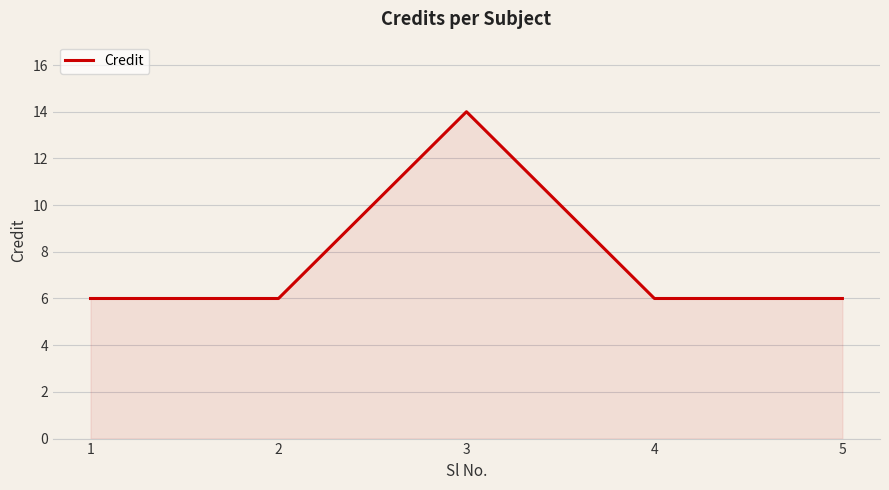

True or false: there are more than 0 points higher than both neighbors.

True